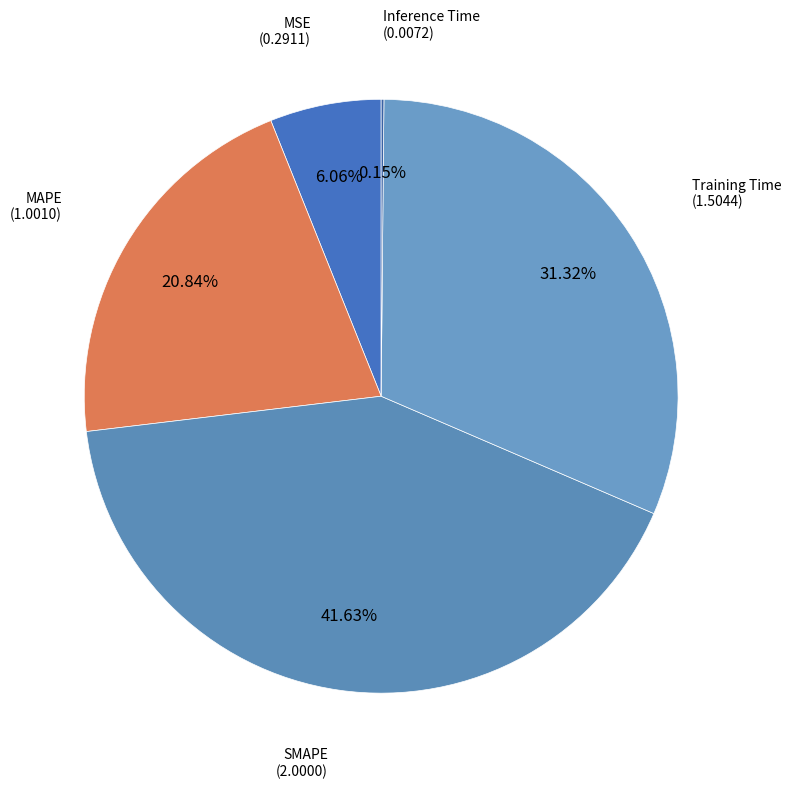

Count the number of slices in the pie.

5